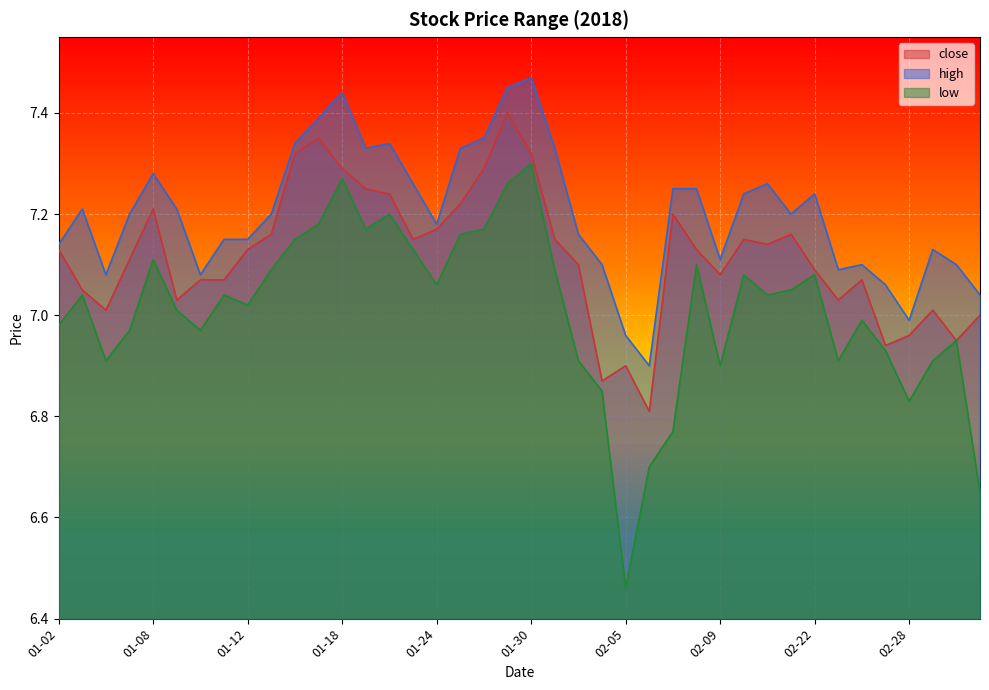

What is the difference between the low values at 02-09 and 01-15?

0.2